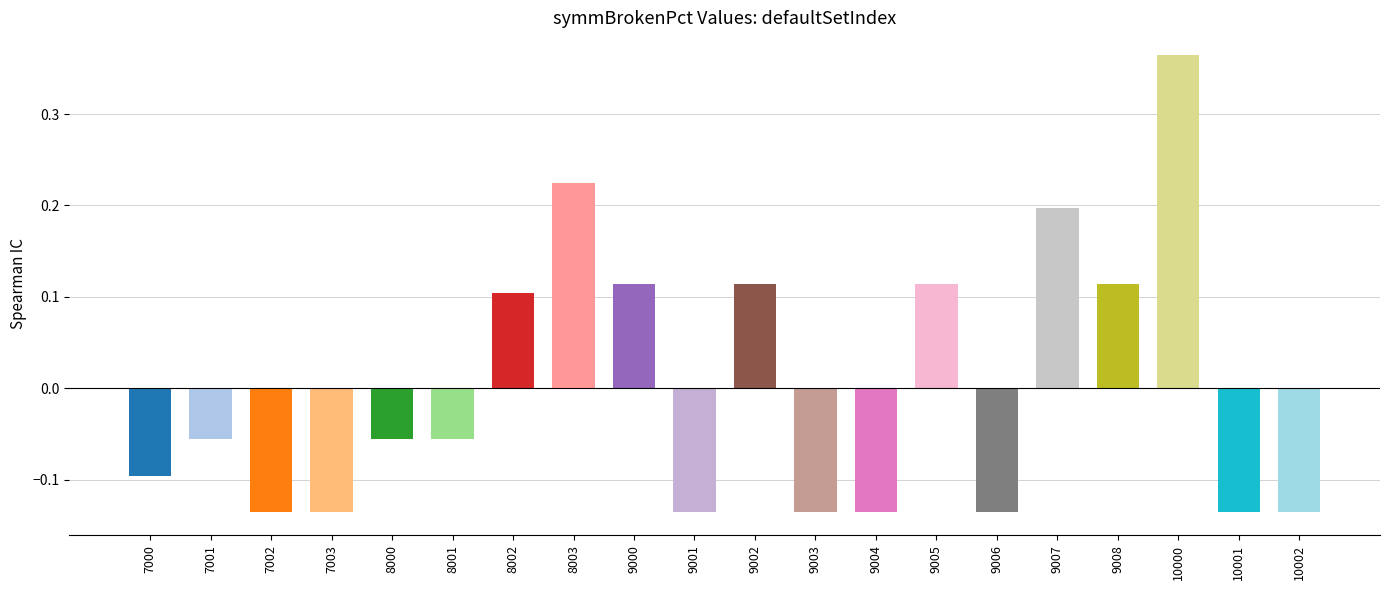

Are the bars horizontal?

No